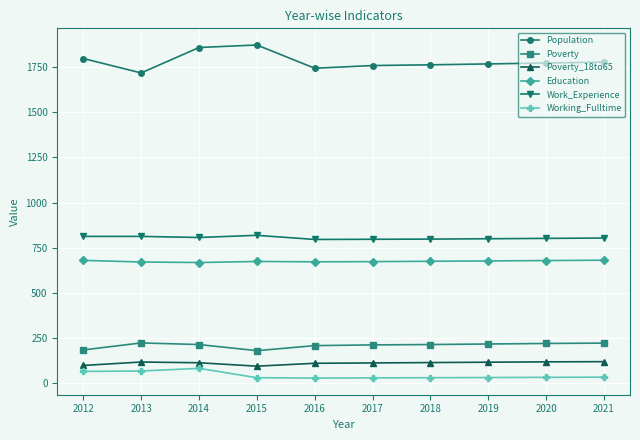

How many categories are shown in the chart?

10